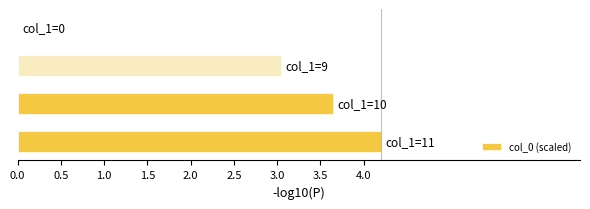

Are the bars horizontal?

Yes